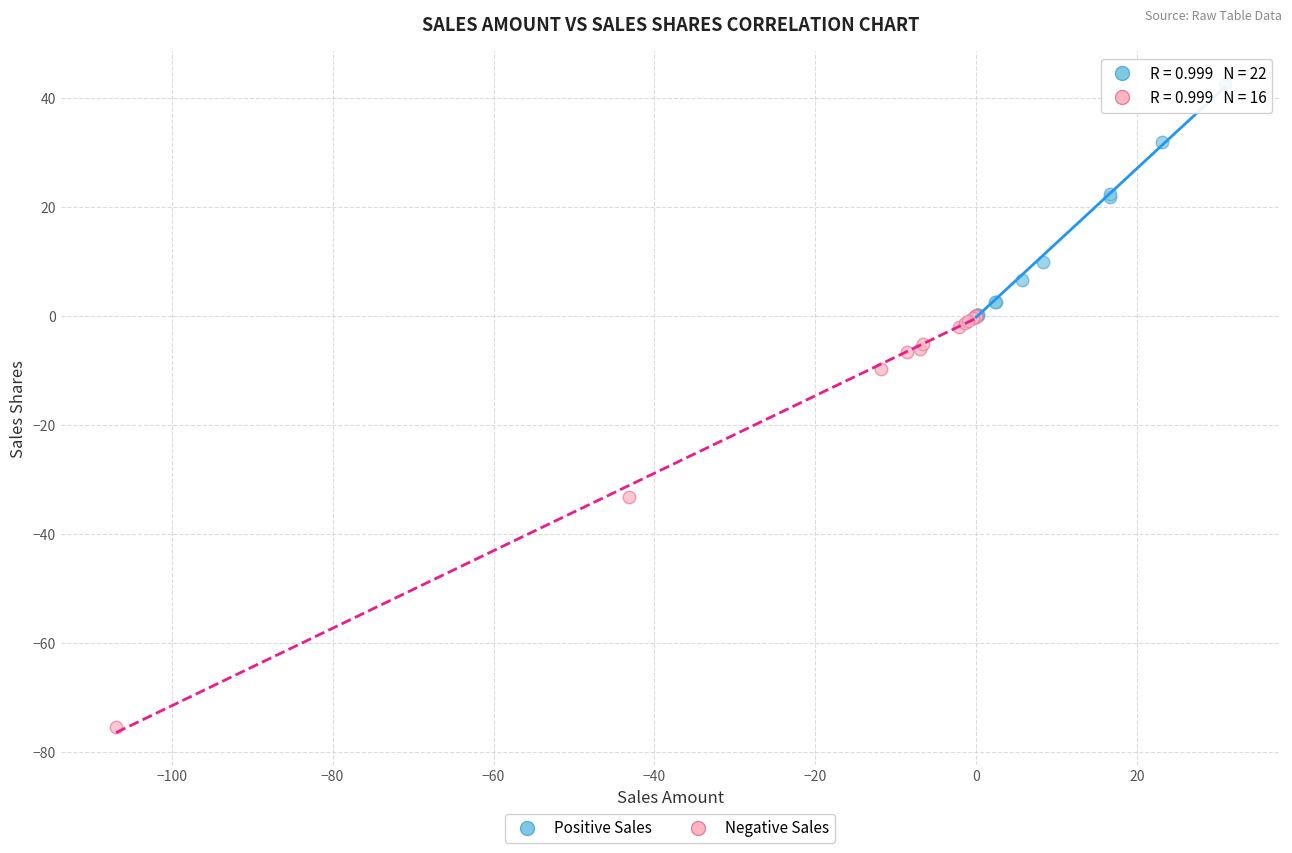

Which series contains the lowest Y value?

Negative Sales